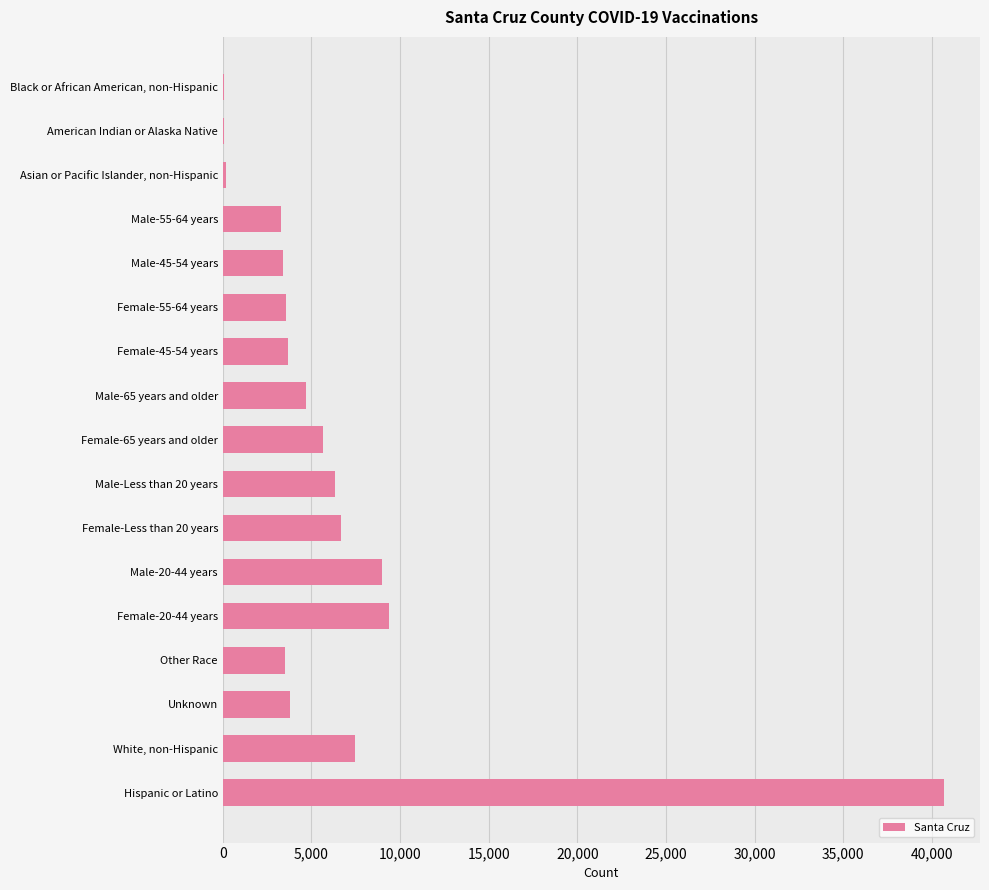

True or false: the data shows 7482 at White, non-Hispanic.

True